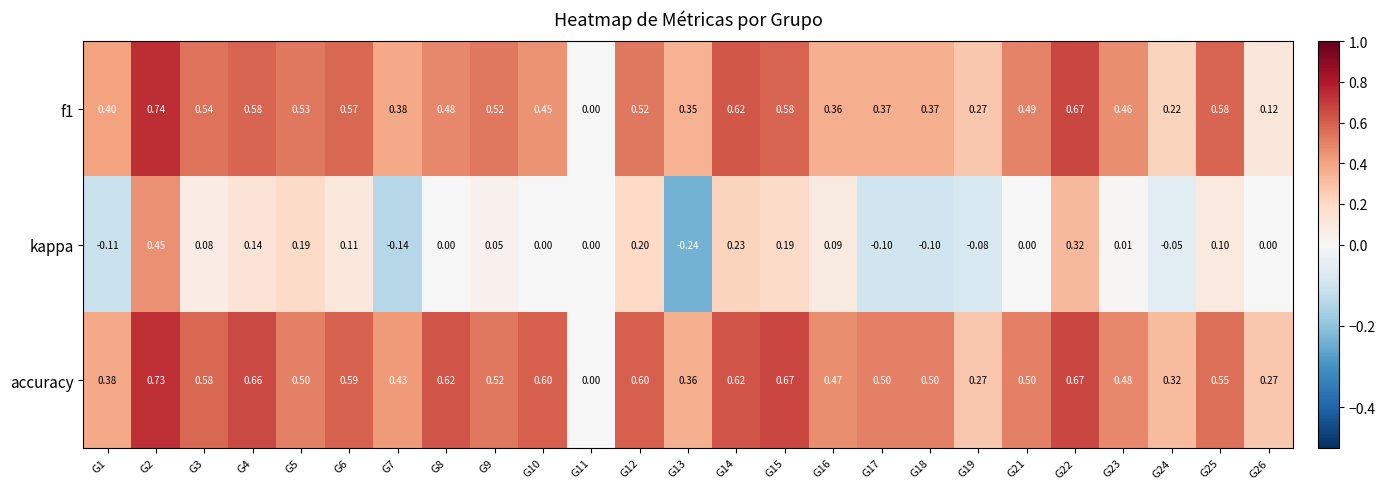

Which category has the highest value across all series?

G2